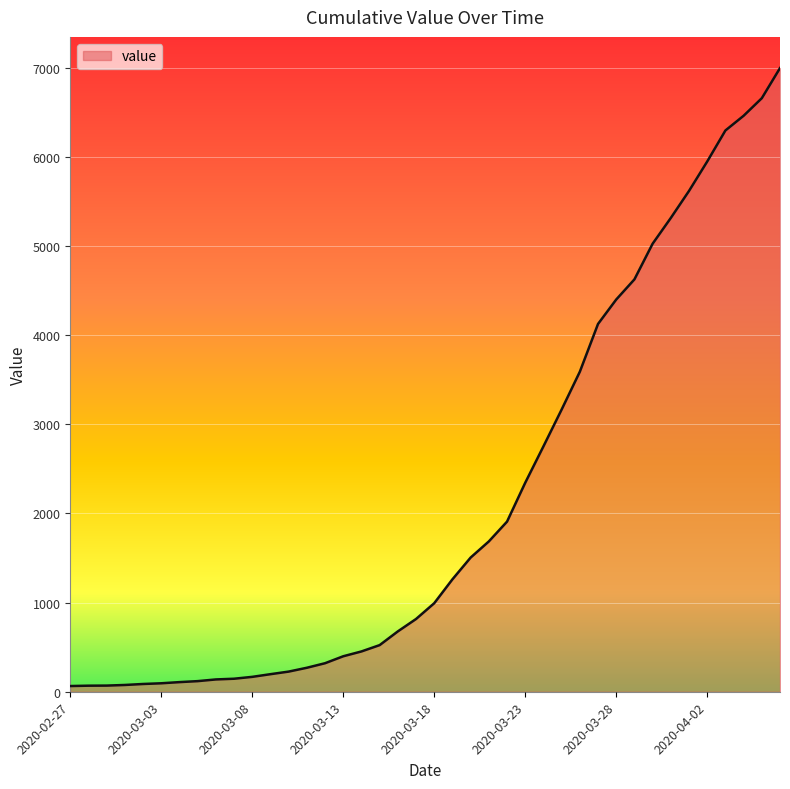

What is the greatest value displayed?

6995